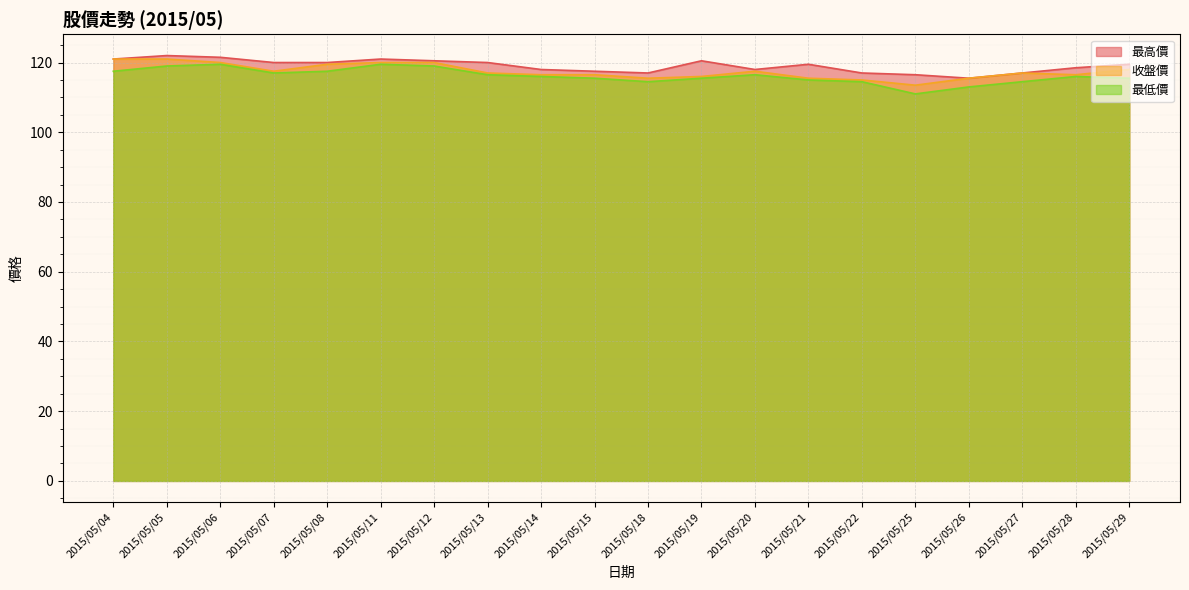

What are all the series names shown in the legend?

最高價, 收盤價, 最低價